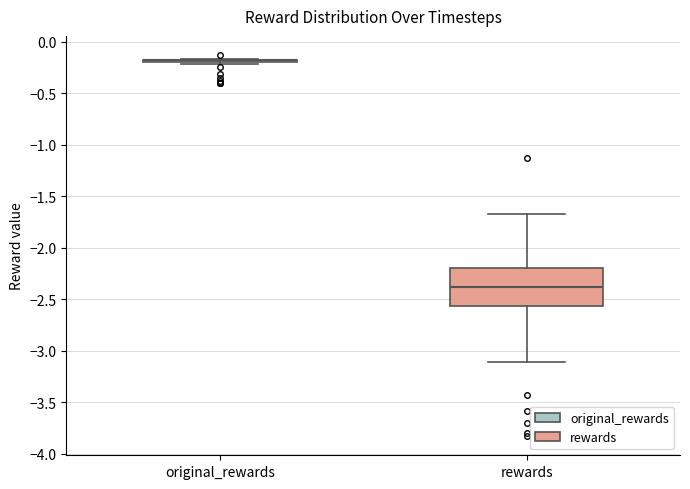

Reading left to right, transcribe this box plot: for each box, give where its median line is, the range the box spans, and where its two whiskers end, as read against the y-axis. The values are not printed on the chart, so give them approximately, as read against the axis.

original_rewards: box collapsed to a line at -0.20, whiskers -0.20 to -0.15
rewards: median -2.40, box -2.55 to -2.20, whiskers -3.10 to -1.65